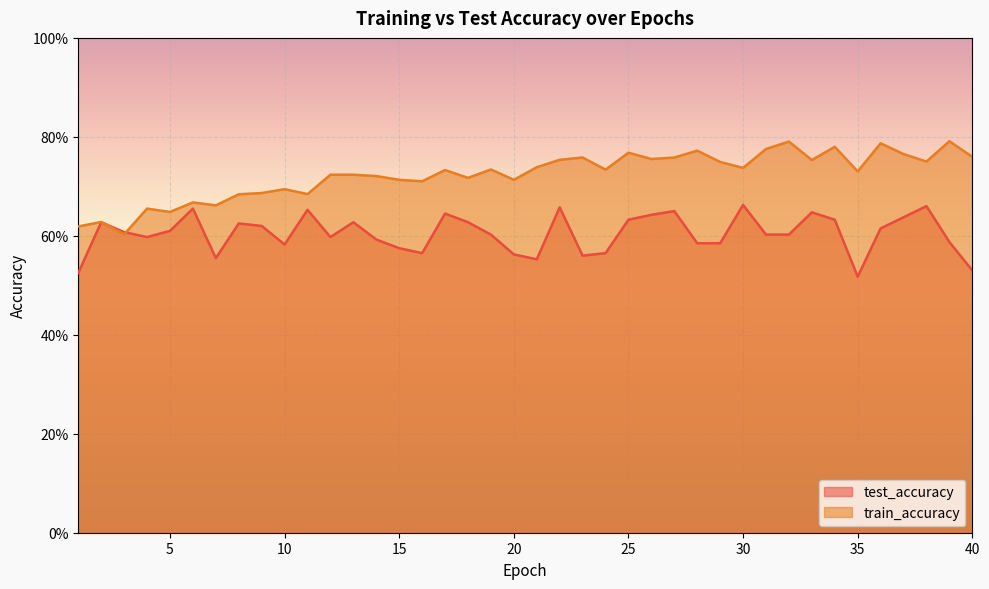

At which category is the sum across all series the highest?

34